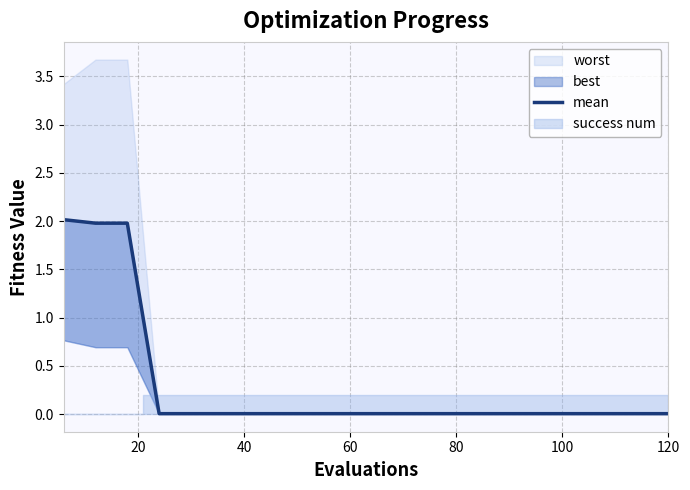

The value at 120 is 0.0. True or false?

False